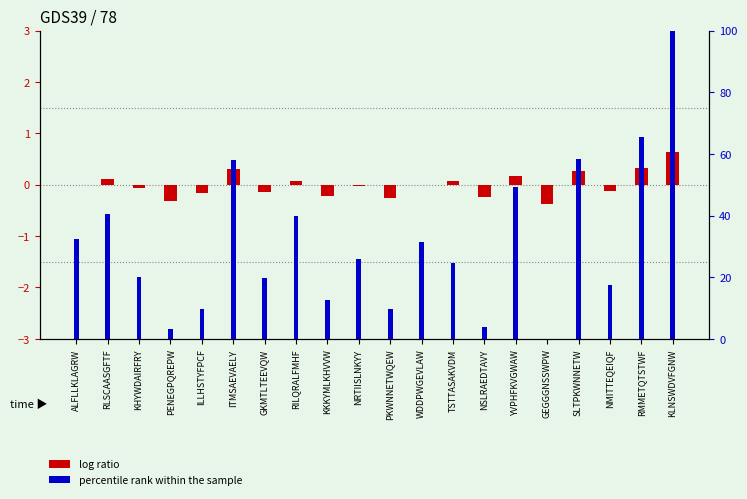

What are all the series names shown in the legend?

log ratio, percentile rank within the sample